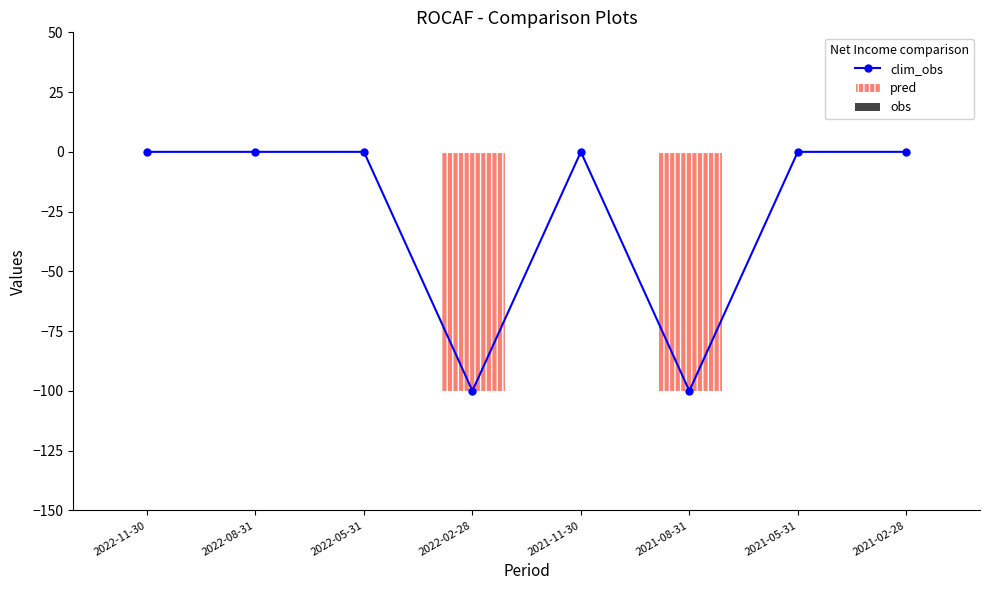

Reading left to right, list all the values displayed in this chart.

clim_obs: 2022-11-30=0	2022-08-31=0	2022-05-31=0	2022-02-28=-100	2021-11-30=0	2021-08-31=-100	2021-05-31=0	2021-02-28=0
pred: 2022-11-30=0	2022-08-31=0	2022-05-31=0	2022-02-28=-100	2021-11-30=0	2021-08-31=-100	2021-05-31=0	2021-02-28=0
obs: 2022-11-30=0	2022-08-31=0	2022-05-31=0	2022-02-28=0	2021-11-30=0	2021-08-31=0	2021-05-31=0	2021-02-28=0